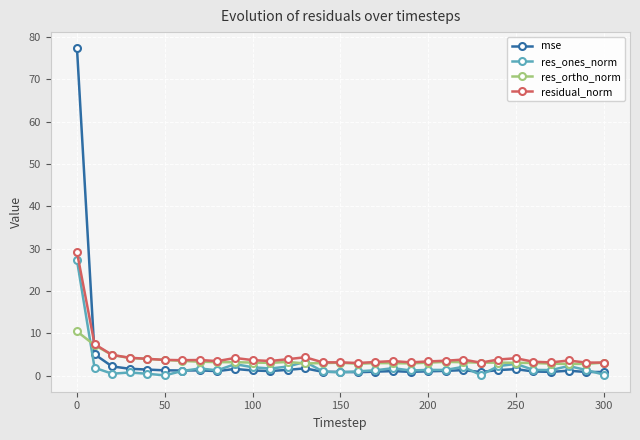

Which series has the largest range (max minus min)?

mse